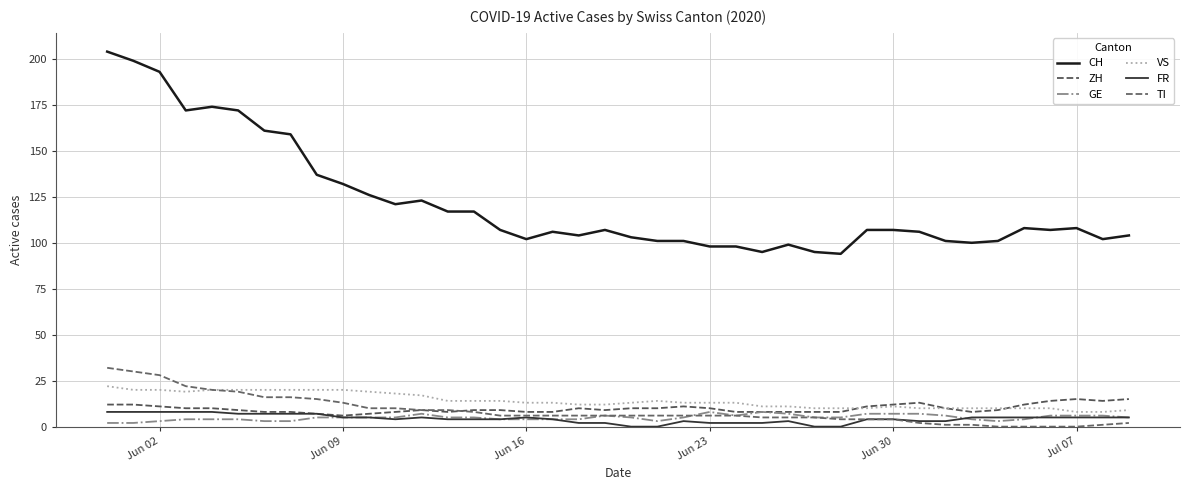

True or false: TI and VS cross at least once.

False